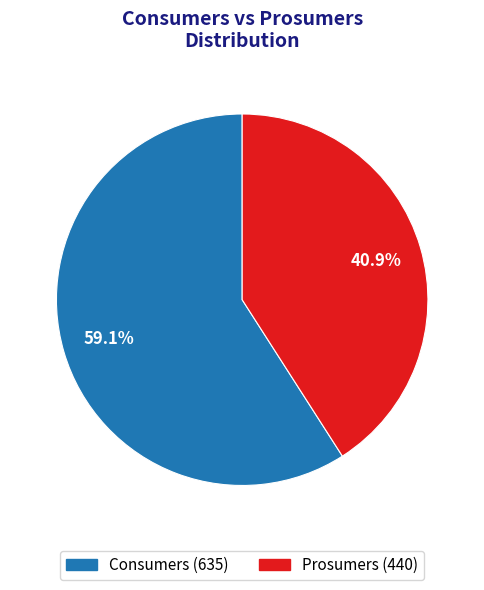

Which category has the smallest portion of the pie?

Prosumers